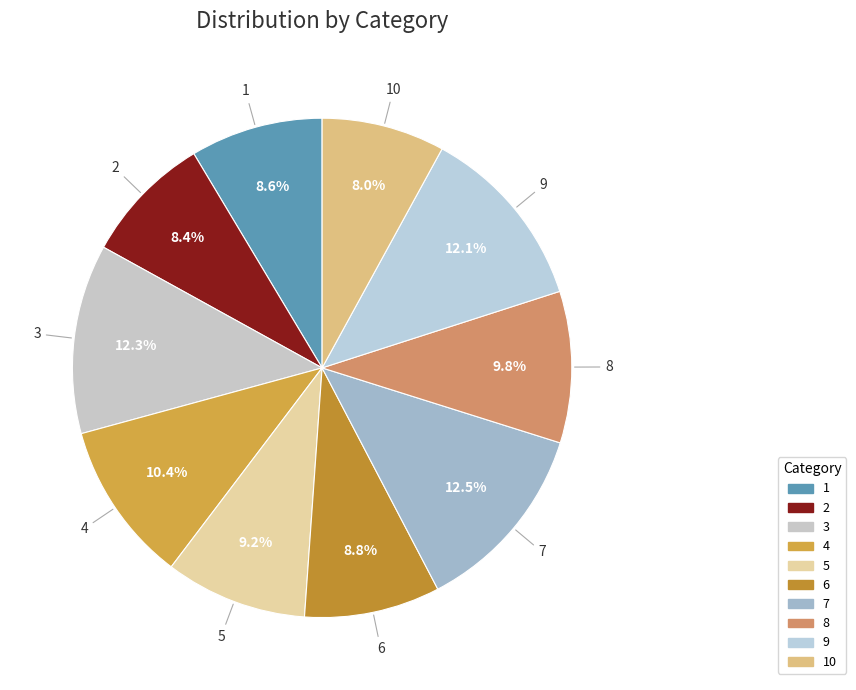

How many slices are in this pie chart?

10